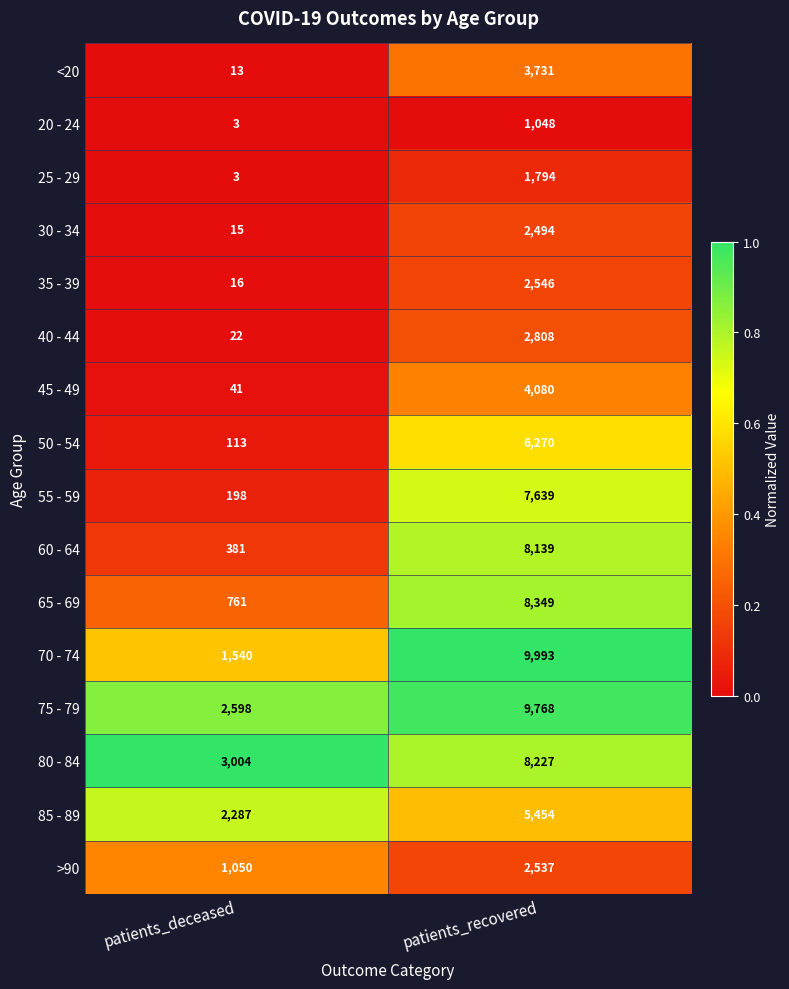

List the series in order of their peak value, highest first.

70 - 74, 75 - 79, 65 - 69, 80 - 84, 60 - 64, 55 - 59, 50 - 54, 85 - 89, 45 - 49, <20, 40 - 44, 35 - 39, >90, 30 - 34, 25 - 29, 20 - 24